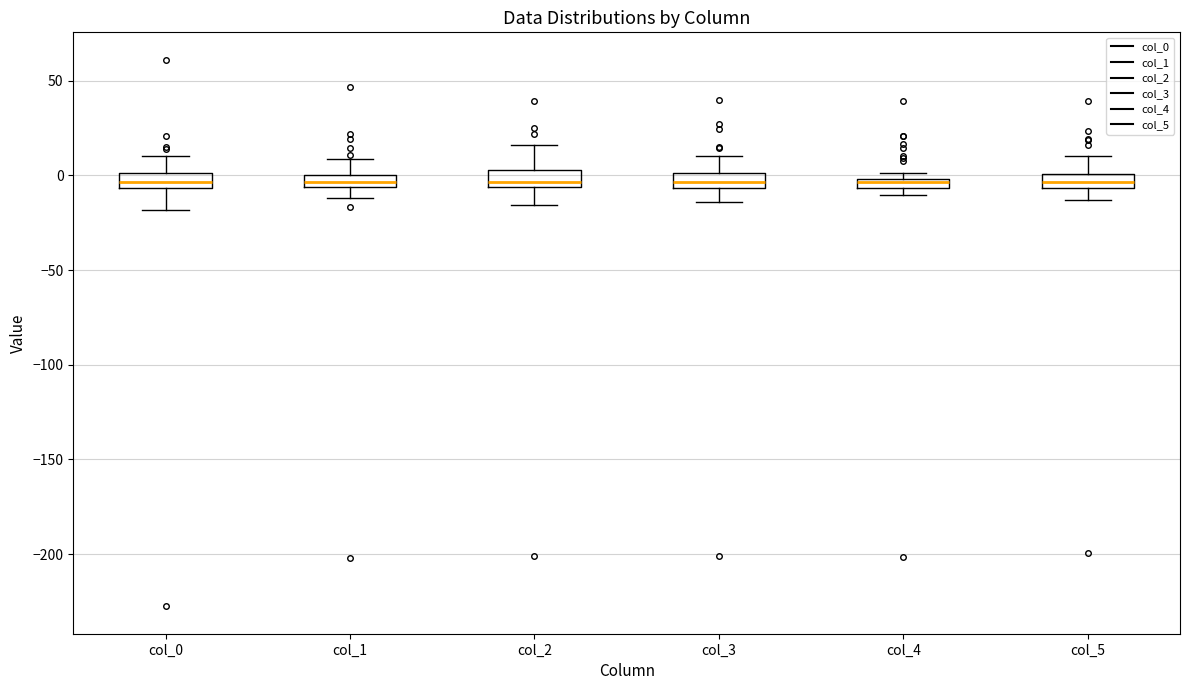

Where does the lower whisker of the box for col_0 end on the y-axis? The values are not printed on the chart, so give them approximately, as read against the axis.

-20